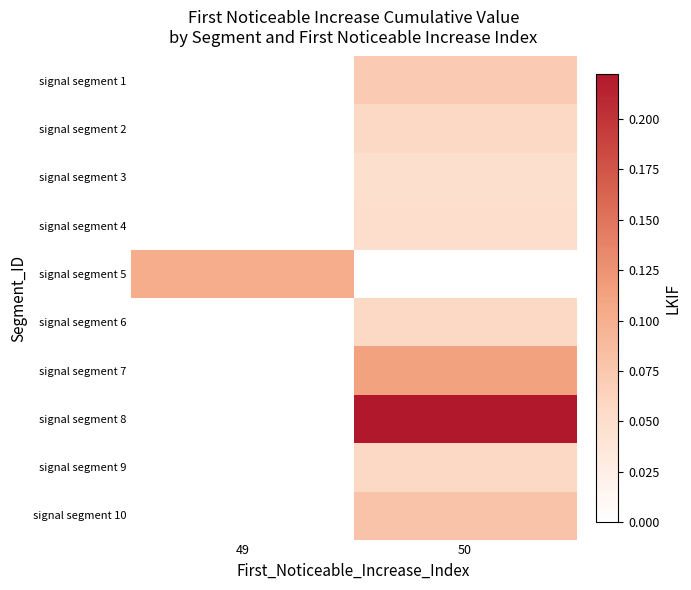

List the series in order of their peak value, highest first.

signal segment 8, signal segment 7, signal segment 5, signal segment 10, signal segment 1, signal segment 6, signal segment 2, signal segment 9, signal segment 4, signal segment 3